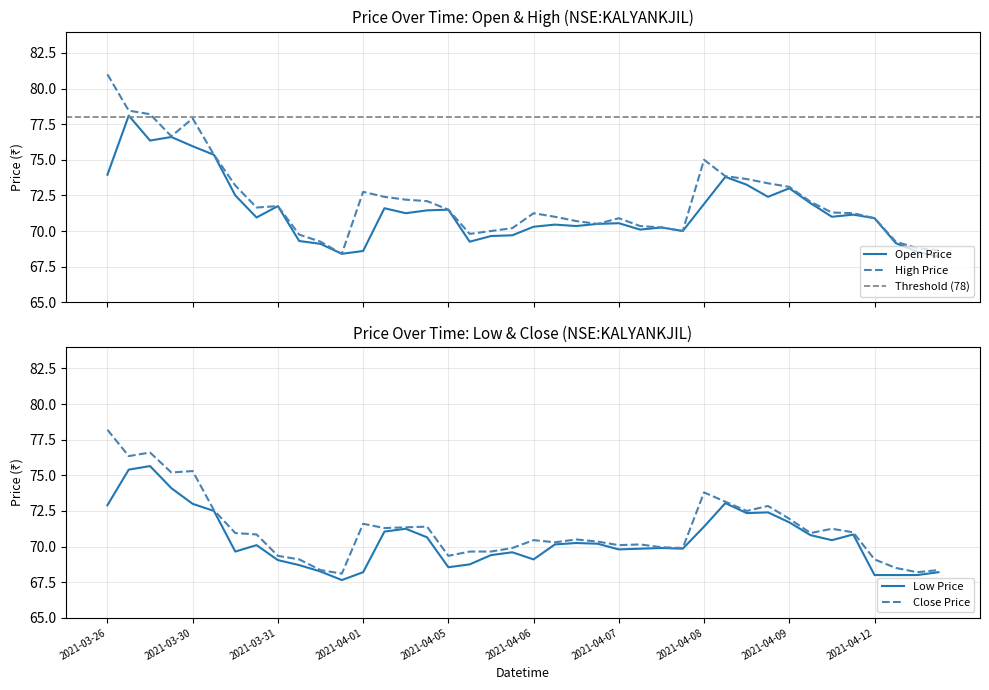

Which series has the largest total across all categories?

high